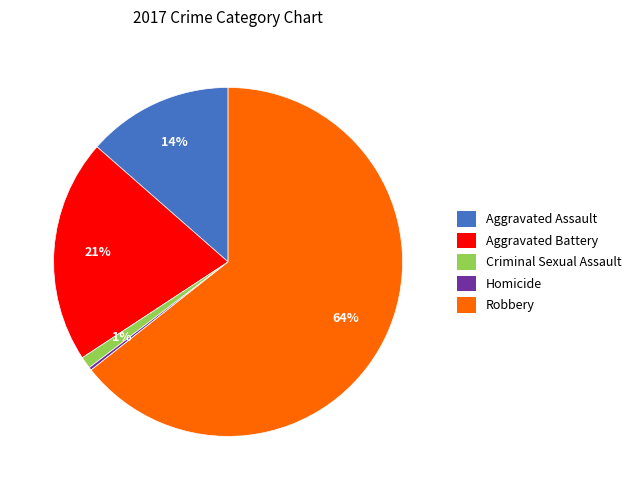

Is there a majority slice in this chart?

Yes